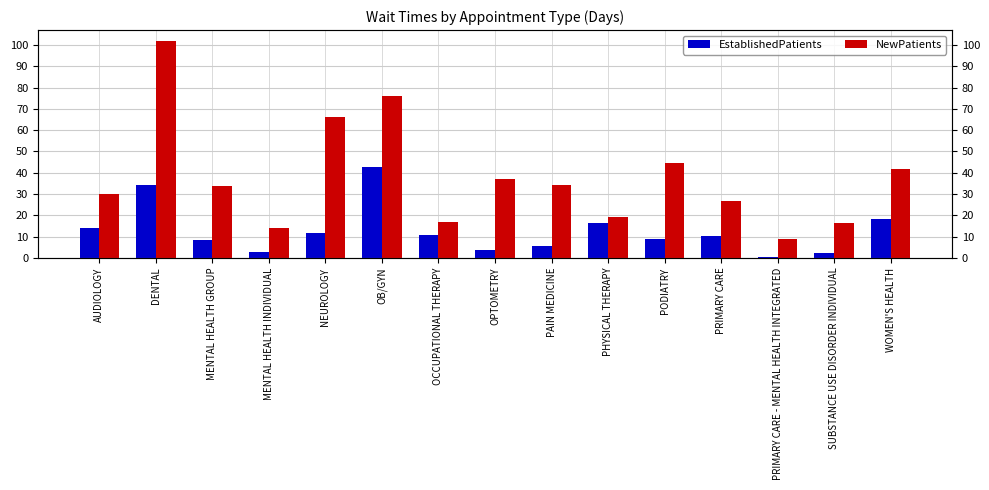

How many groups of bars are there?

15